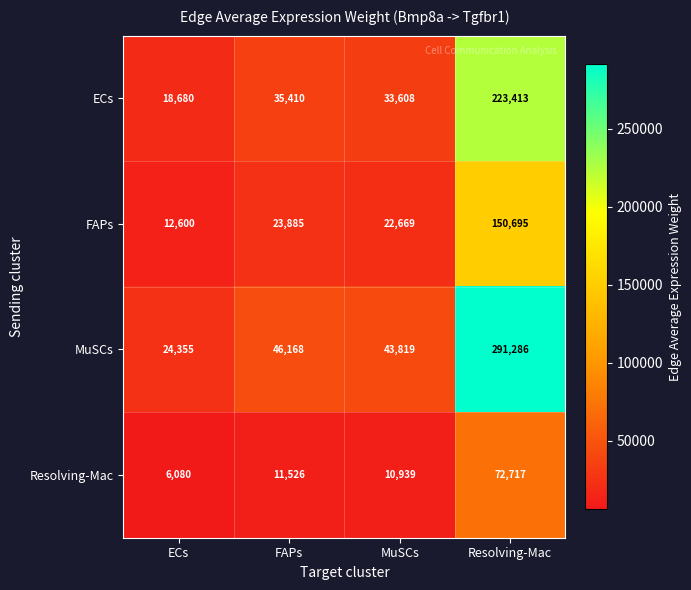

How many distinct data groups are displayed?

4